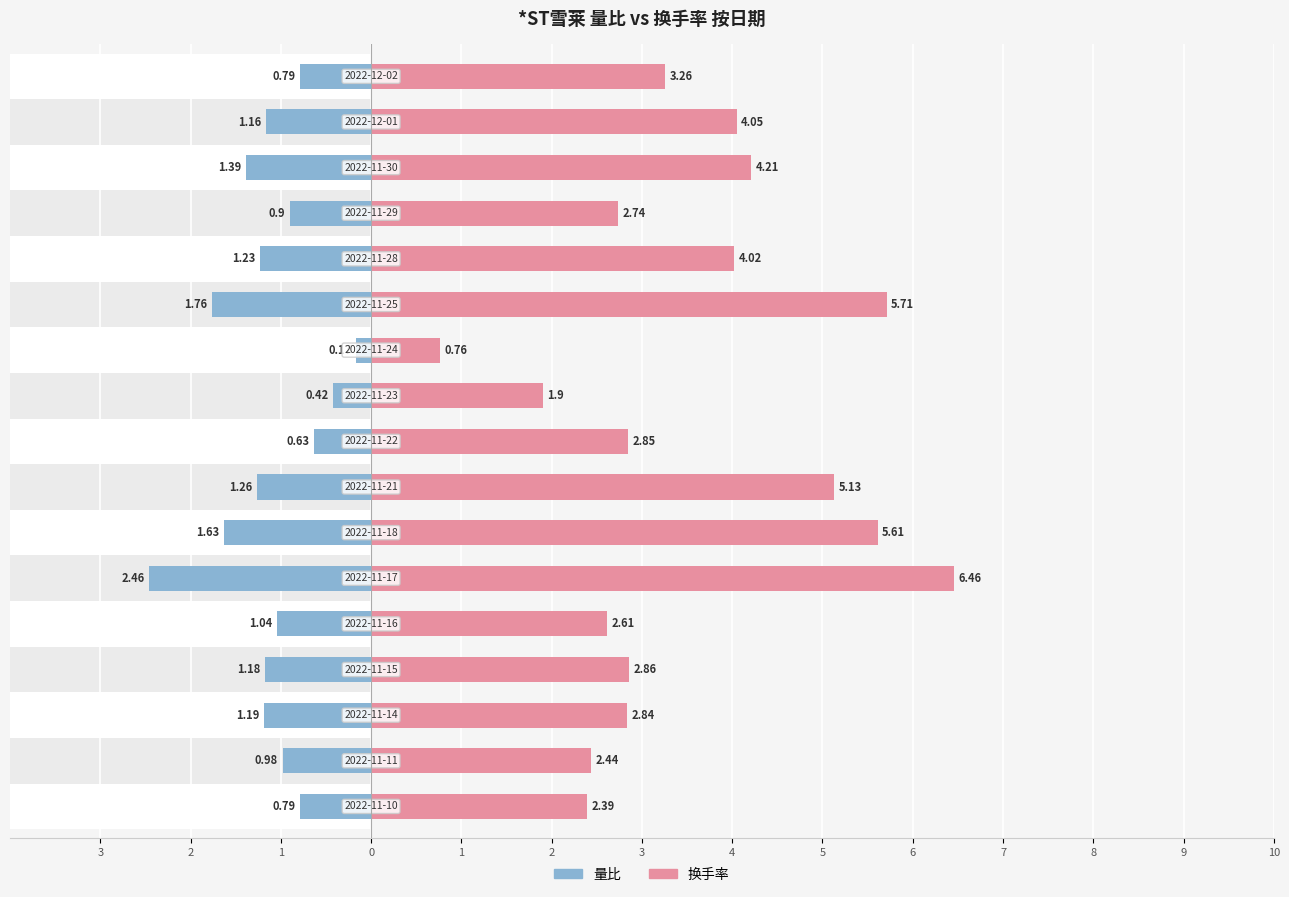

Rank the series by their average value, from lowest to highest.

量比, 换手率